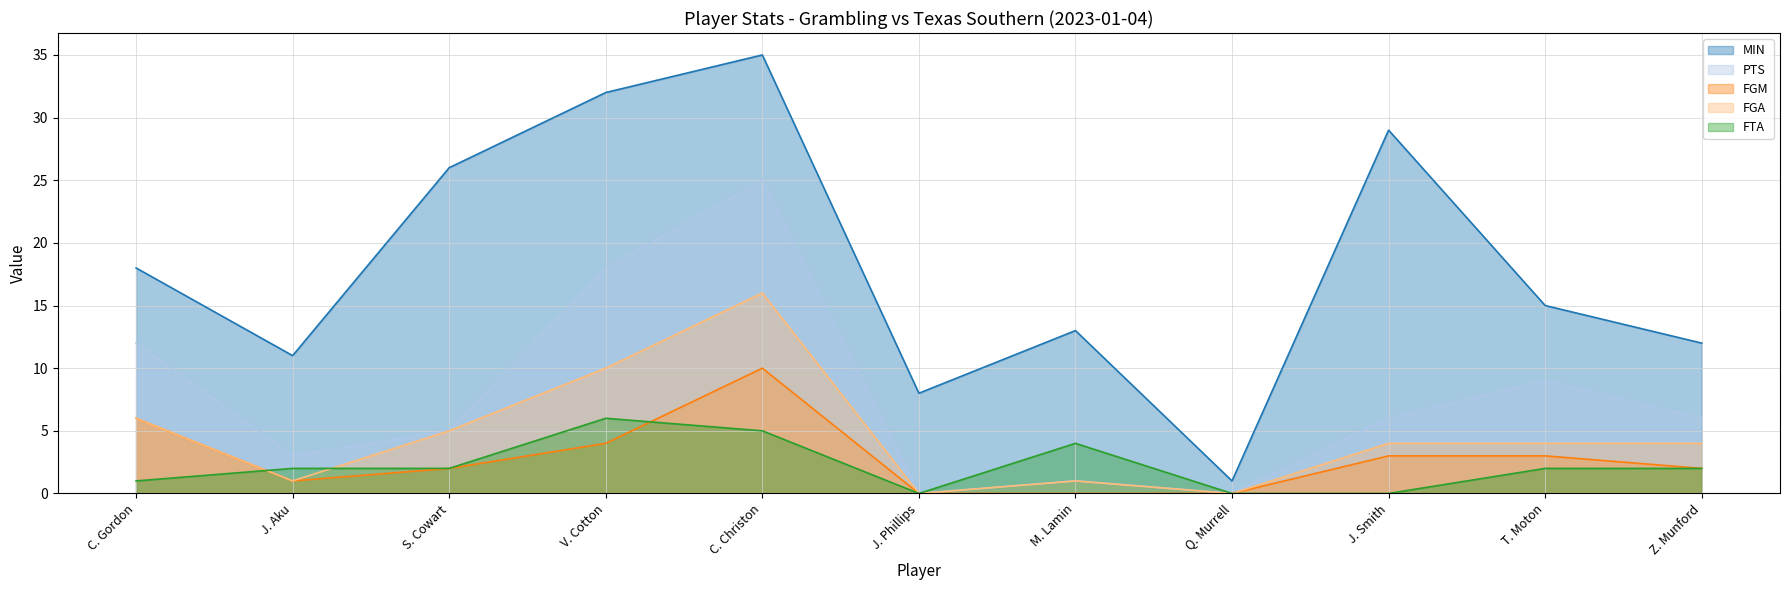

What is the sum of the FGA values at Z. Munford and V. Cotton?

14